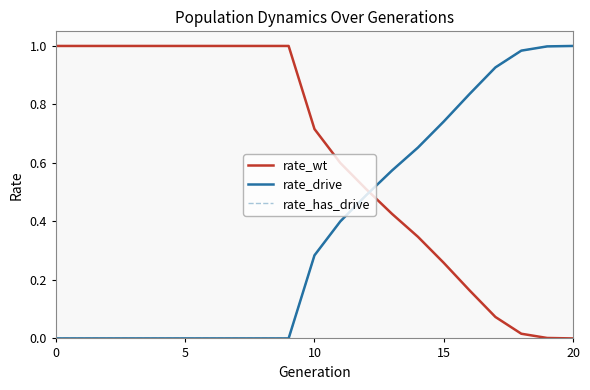

Which category has the lowest value in the rate_wt series?

20